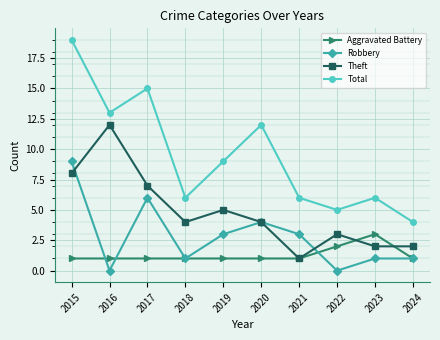

What is the value of the Theft point at the 7th from the left?

1